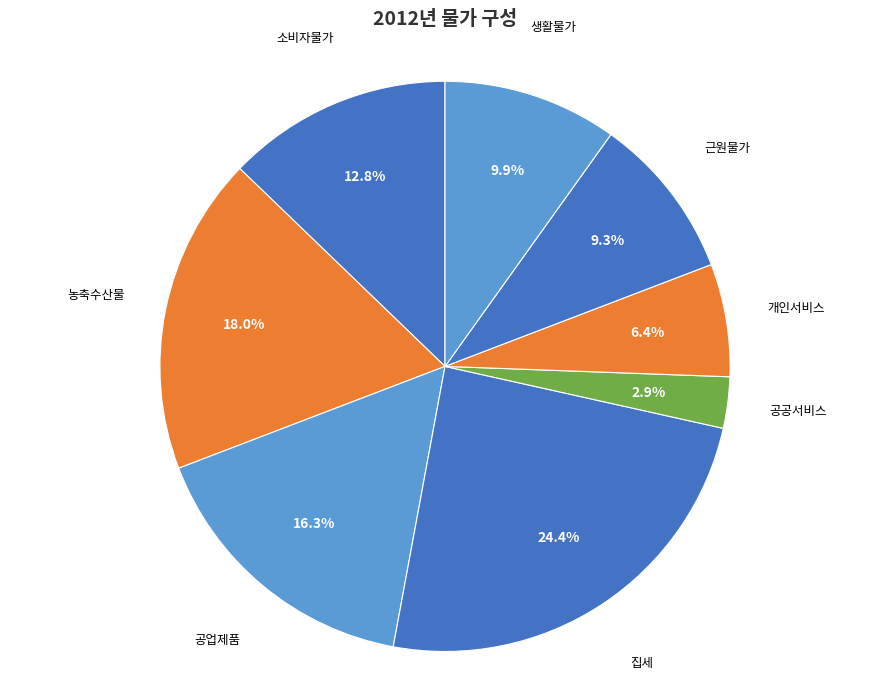

True or false: 농축수산물 accounts for 11% of the total.

False